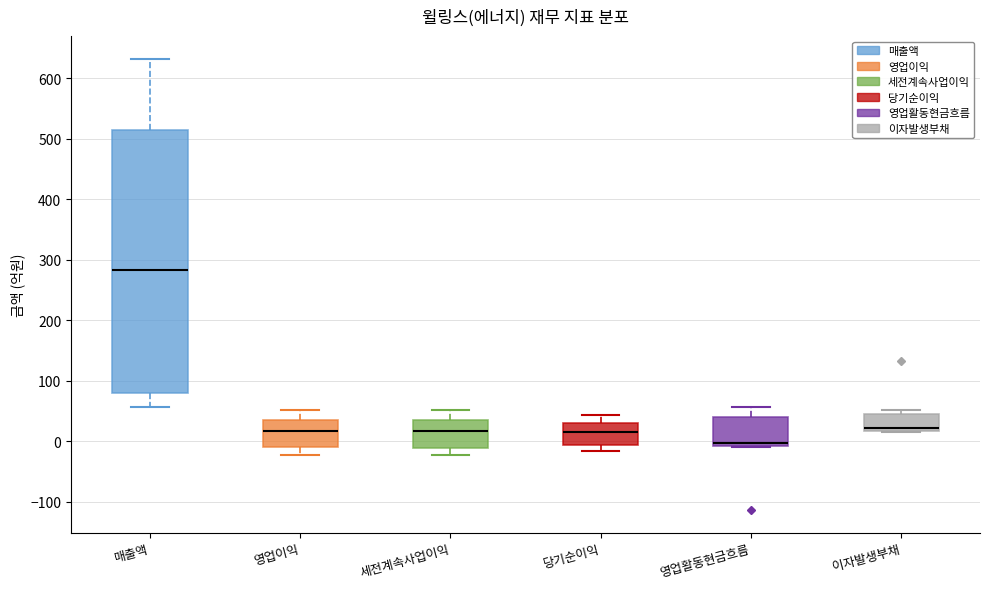

Which box is the tallest, from its lower edge to its upper edge?

매출액